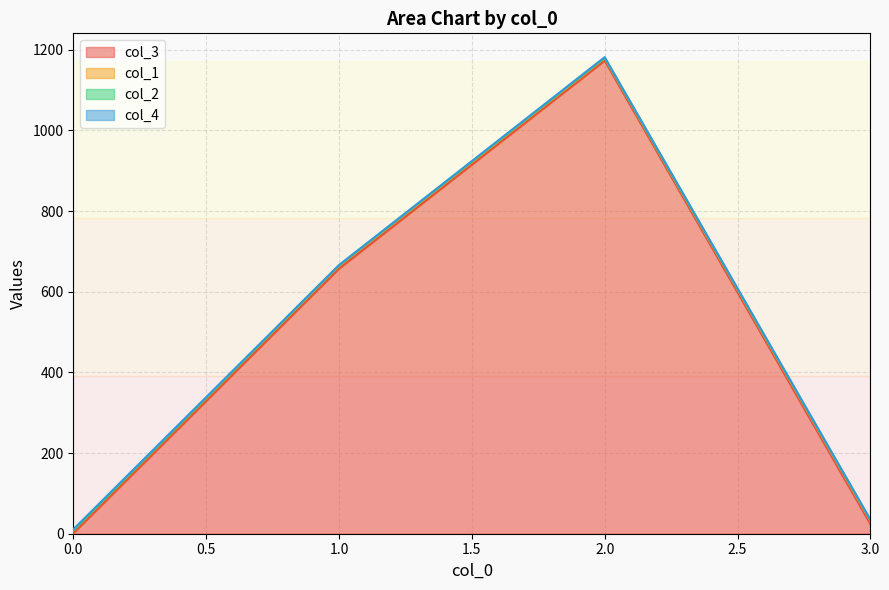

The col_4 series shows 2 at 2. True or false?

True